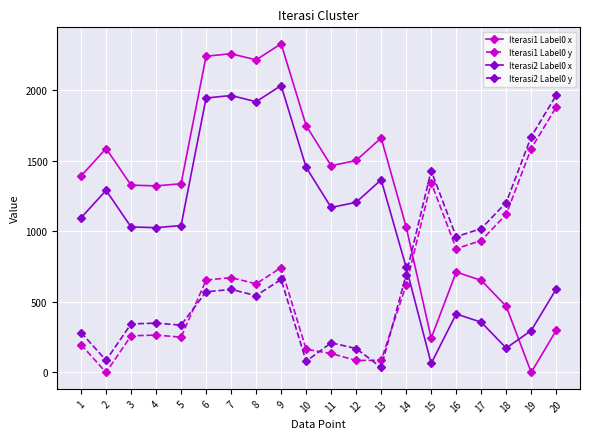

Rank the series by their maximum value, from lowest to highest.

Iterasi1 Label0 y, Iterasi2 Label0 y, Iterasi2 Label0 x, Iterasi1 Label0 x